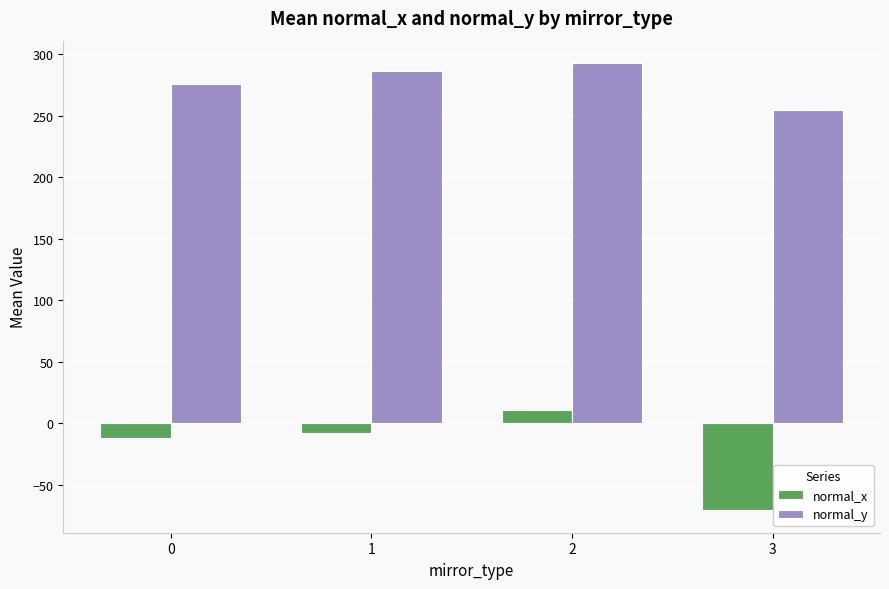

What is the difference between the highest and lowest values at 3?

325.7